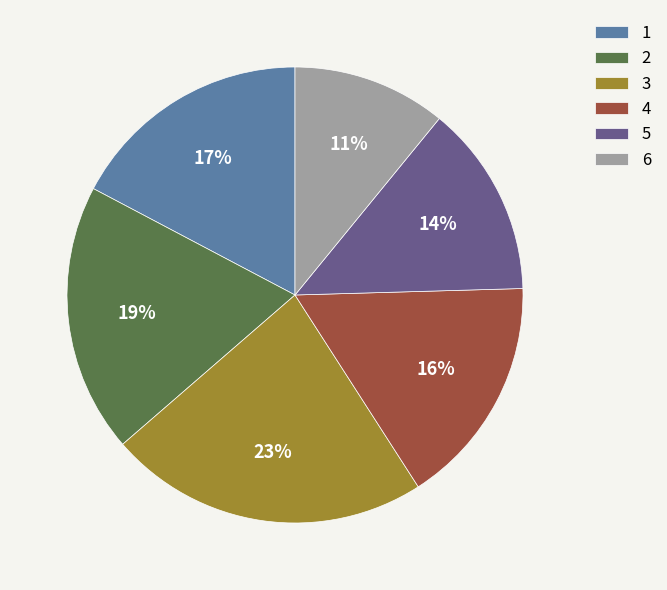

True or false: 2 accounts for 35% of the total.

False